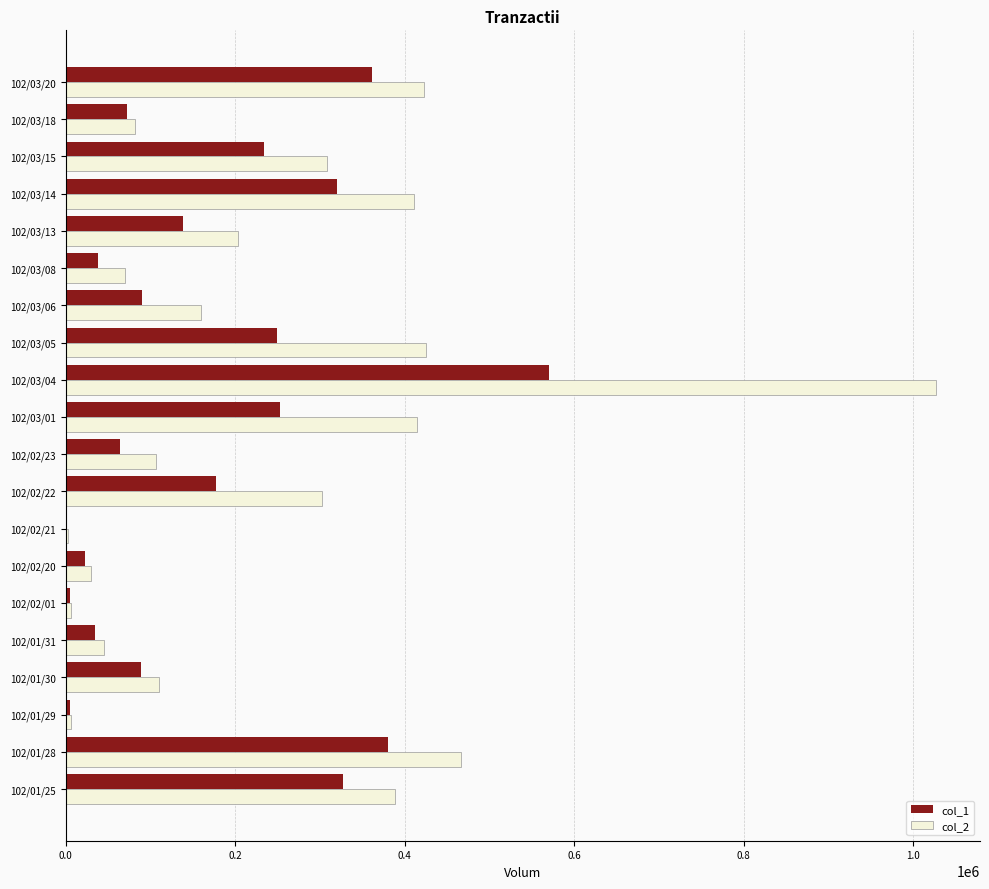

At which category is the sum across all series the highest?

102/03/04